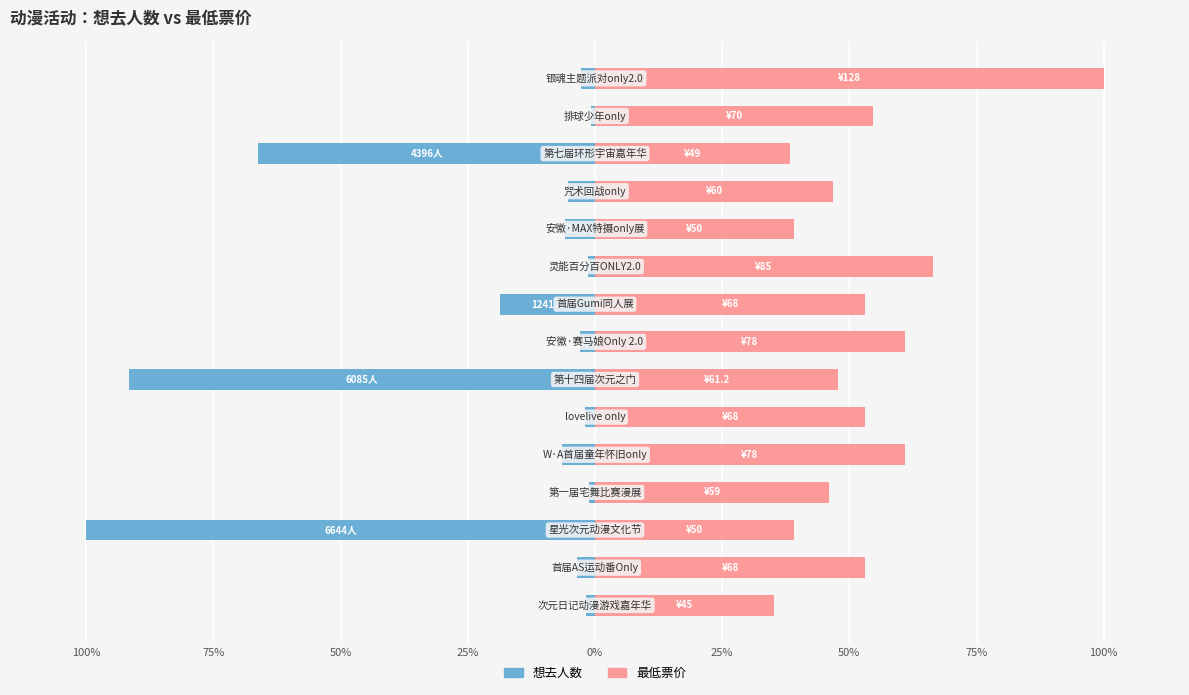

How many groups of bars are there?

15